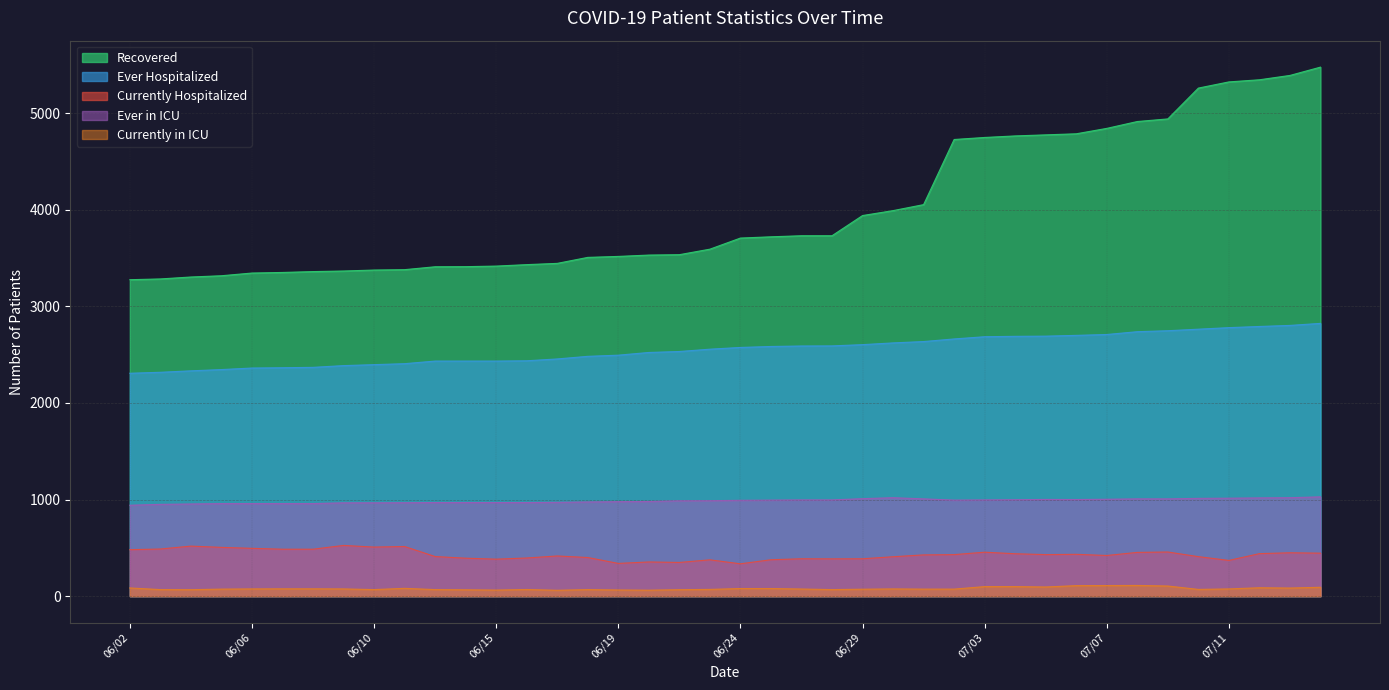

Where is Currently in ICU nearest to the value 86?

06/02